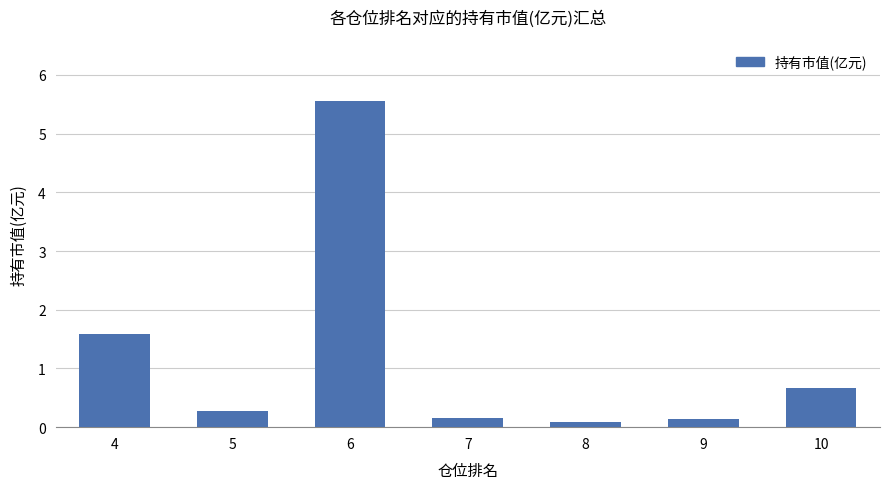

Read the value at 10.

0.7